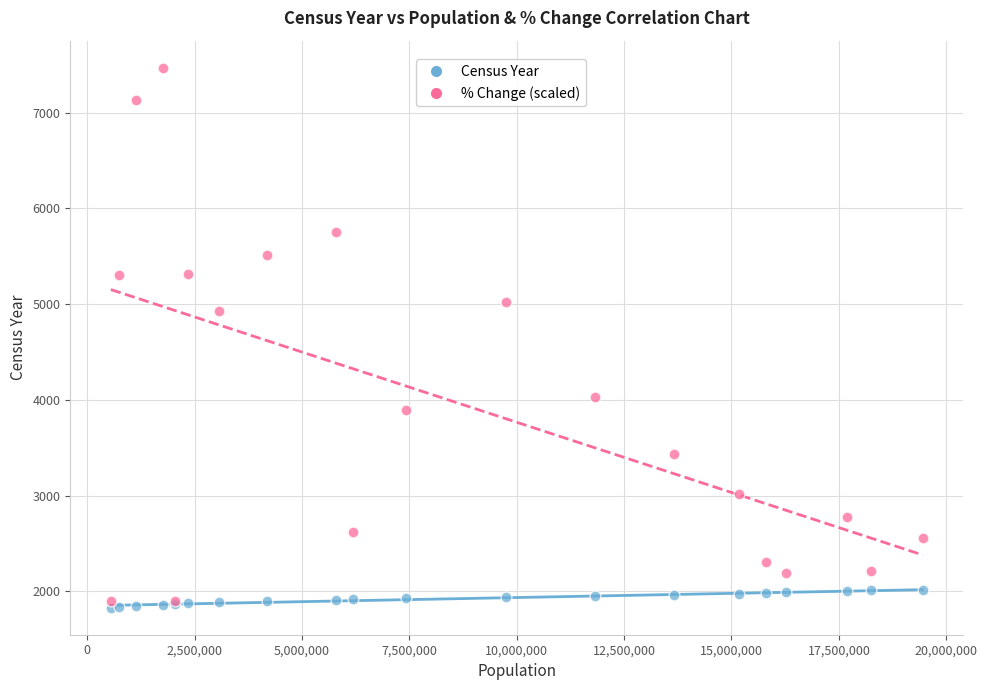

Across all series, what Y value is closest to 4650?

4930.0